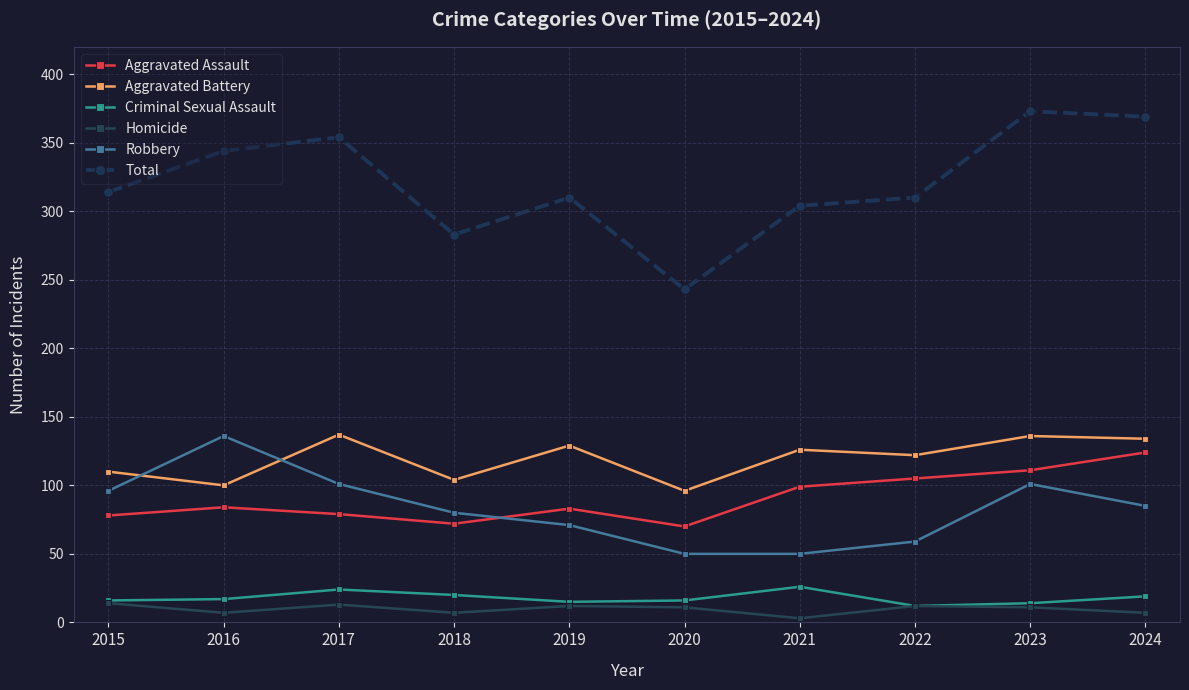

How many interior local peaks does the Robbery series have?

2